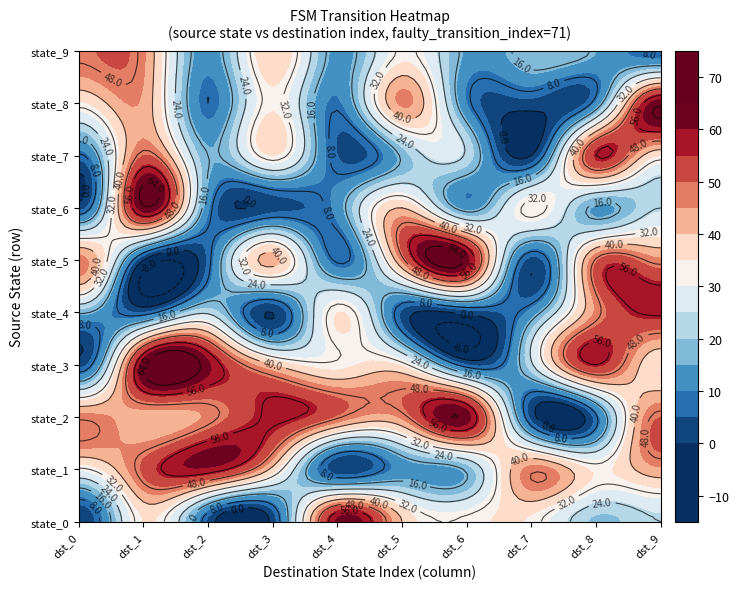

What is the average value of the 7 series?

24